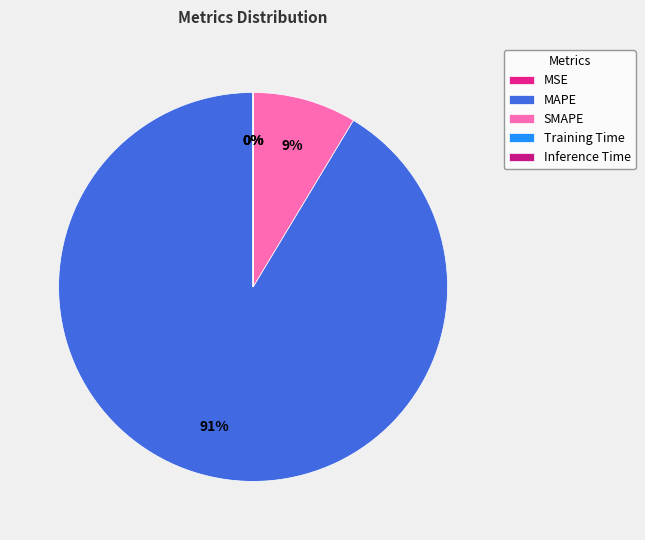

Is it true that MAPE is 80% of the pie?

False